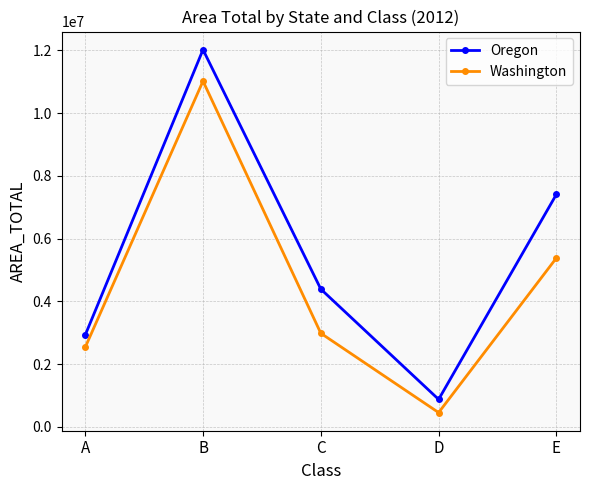

Which series has the largest total across all categories?

Oregon